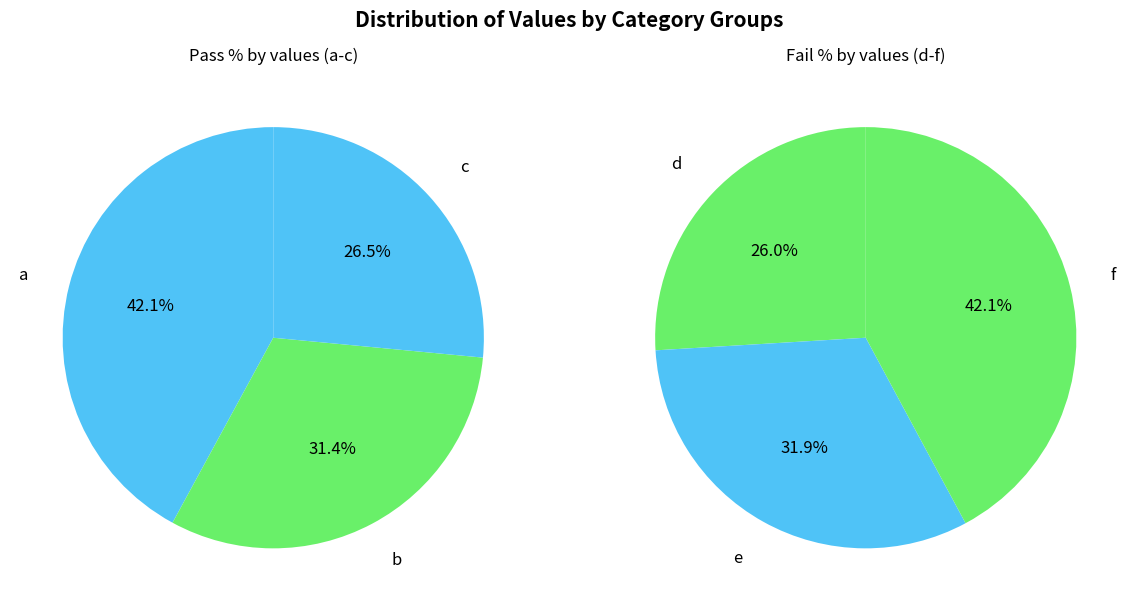

Is f the majority of the pie?

No